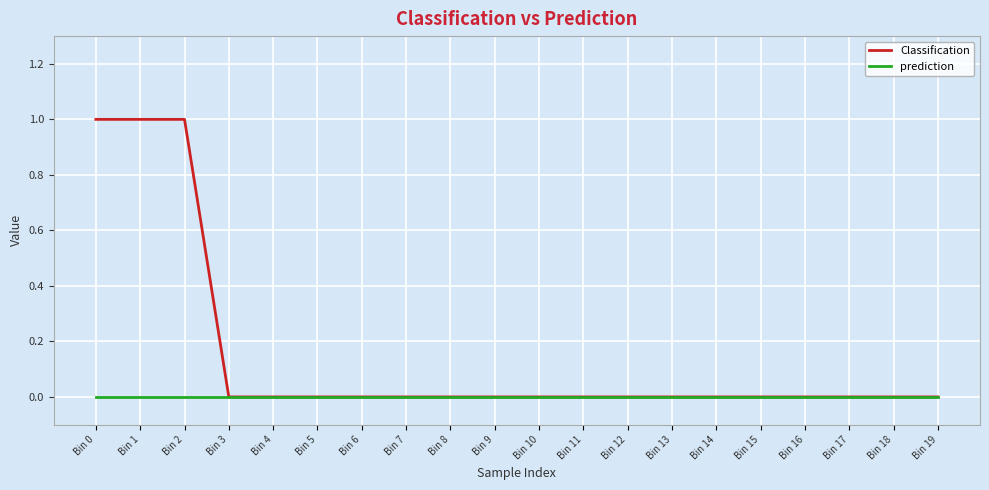

List the series in order of their overall mean, highest first.

Classification, prediction